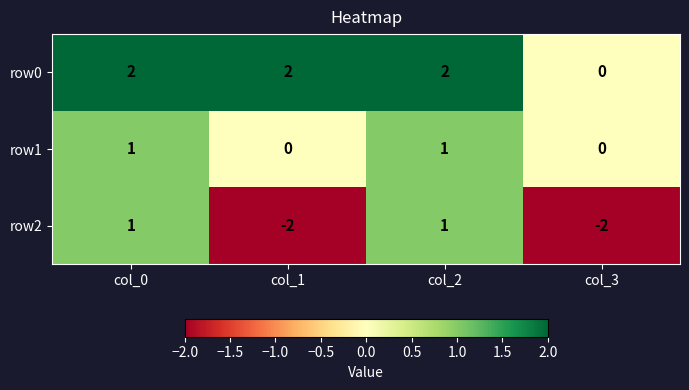

How many distinct data groups are displayed?

3